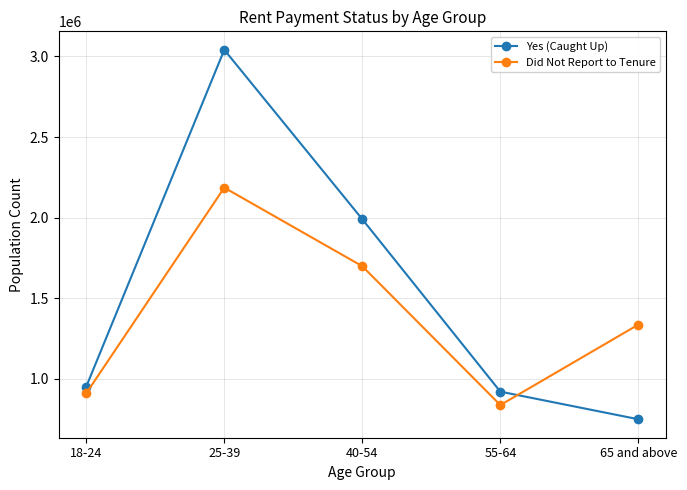

How many intersections are there between Did Not Report to Tenure and Yes (Caught Up)?

1